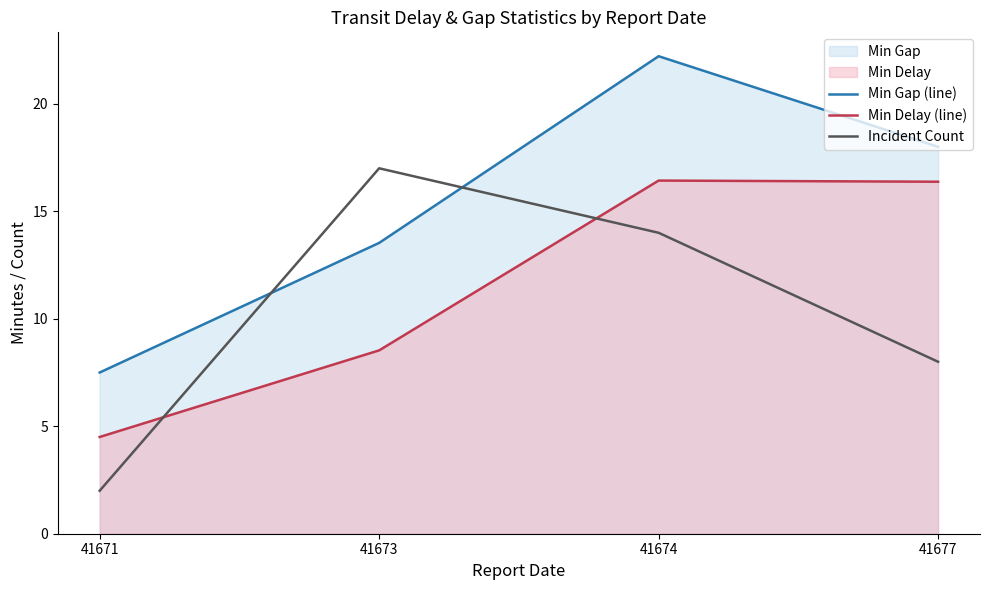

True or false: Incident Count has a value of 2.5 at 41677.

False